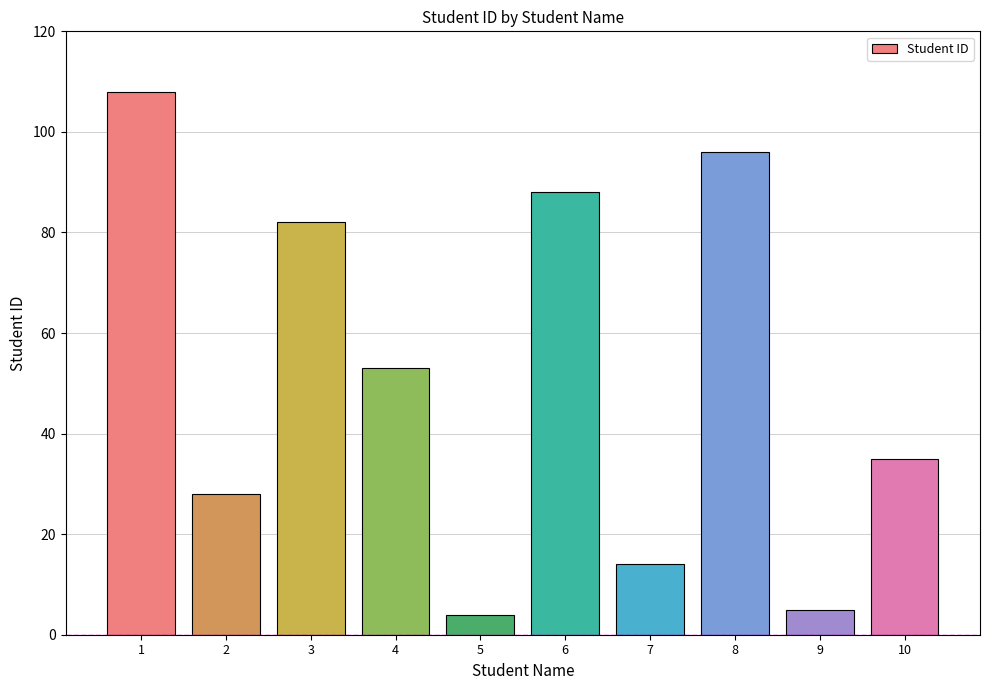

What is the average value?

51